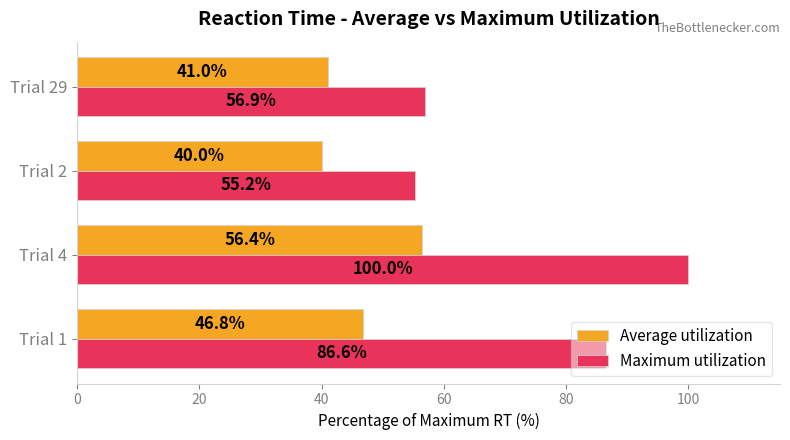

What is the approximate value of Average utilization at Trial 1?

46.8